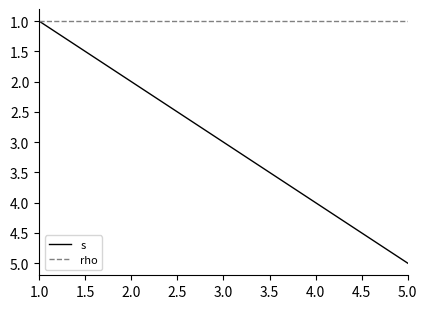

Read the rho value at 3.0.

1